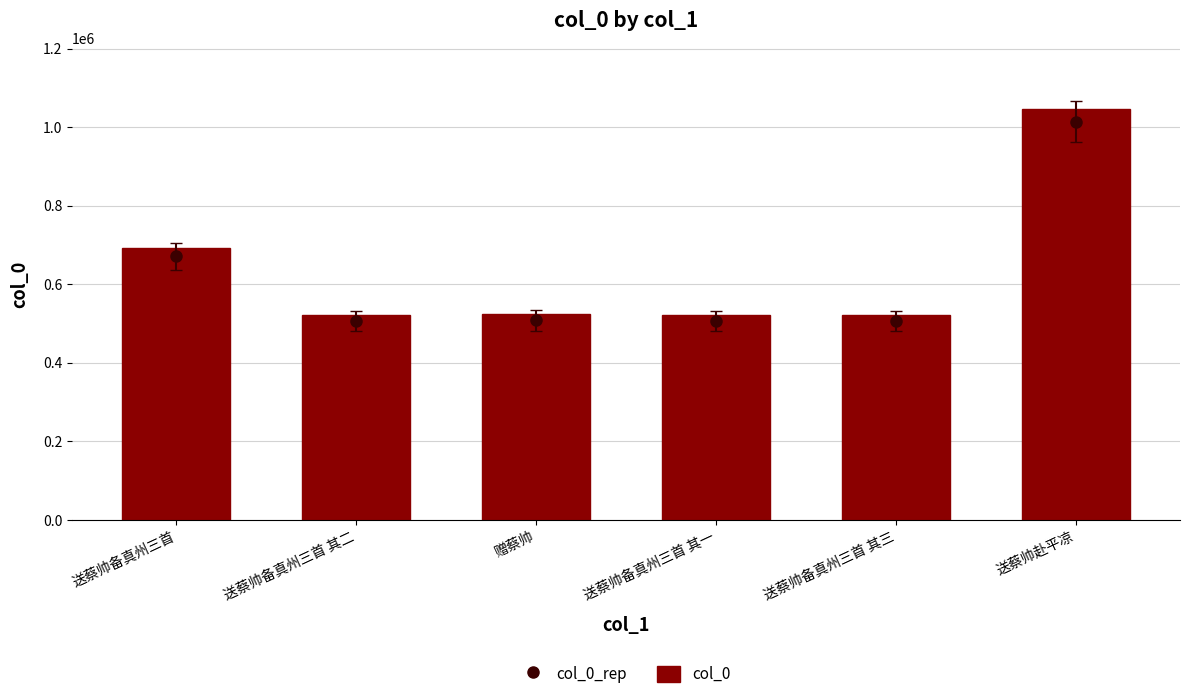

How many data points are less than 524257?

3